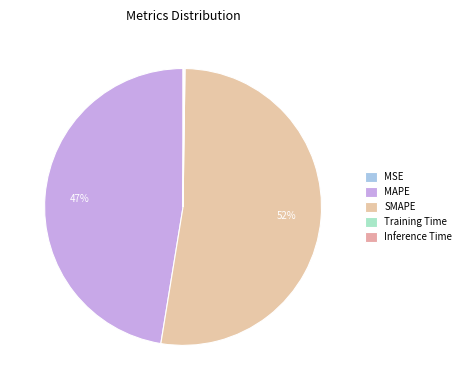

What is the change in value from MAPE to Inference Time?

-18.7